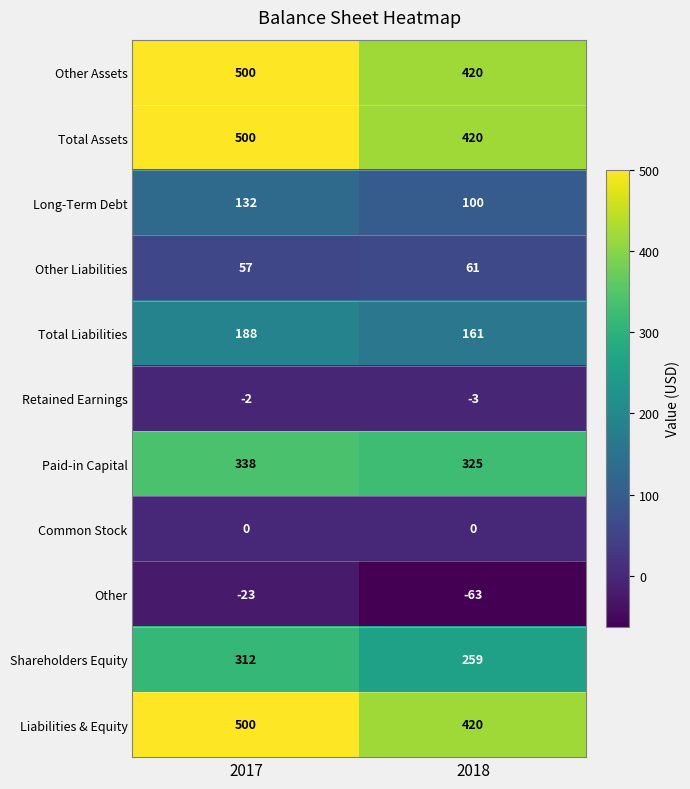

Rank the categories by Paid-in Capital value from highest to lowest.

2017, 2018